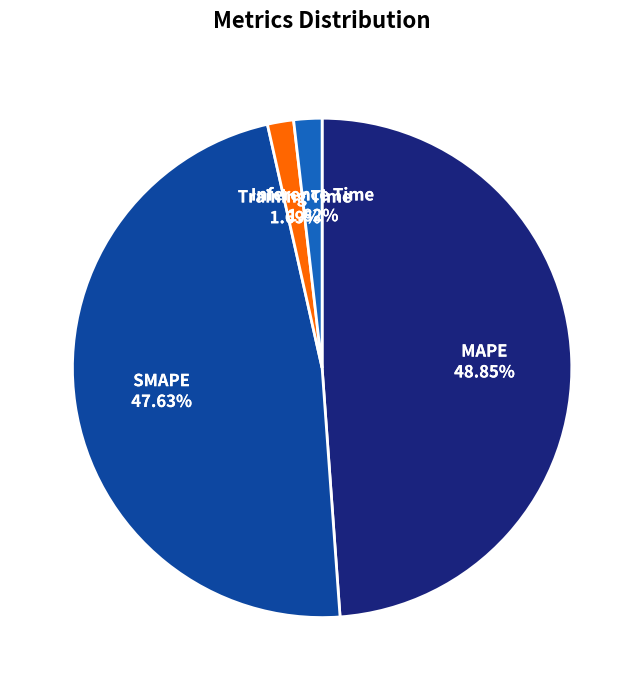

What portion of the pie excludes SMAPE?

52.4%